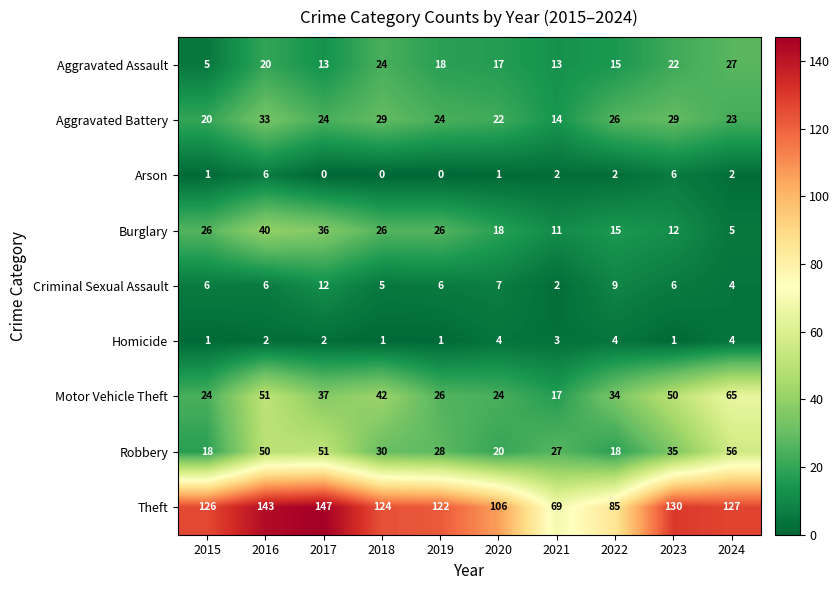

What is the difference between the highest and lowest values at 2020?

105